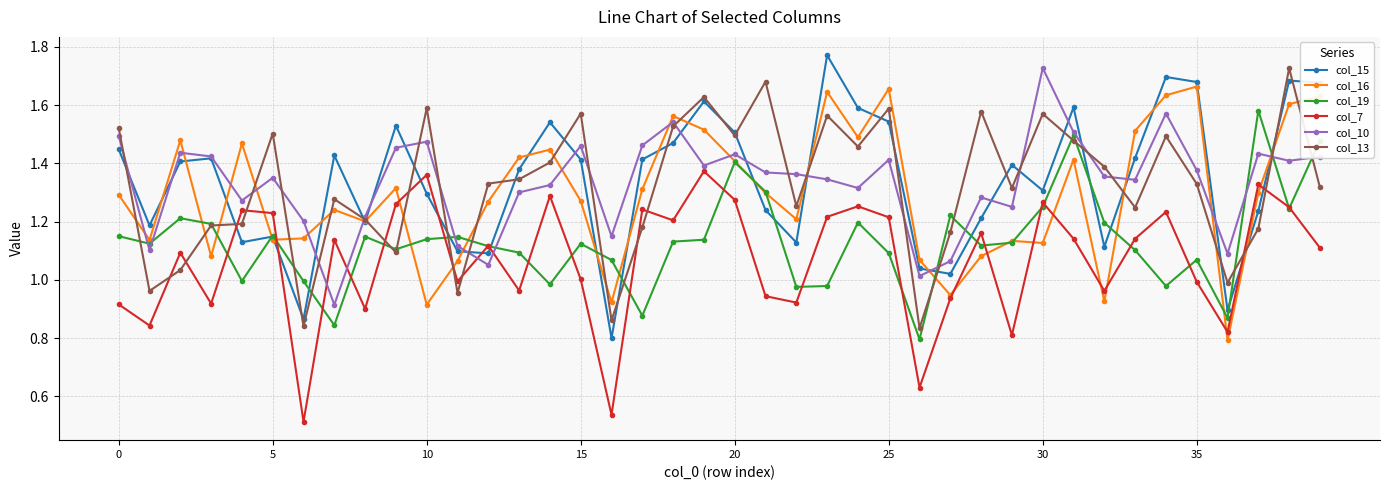

True or false: col_10 has more than 0 points higher than both neighbors.

True